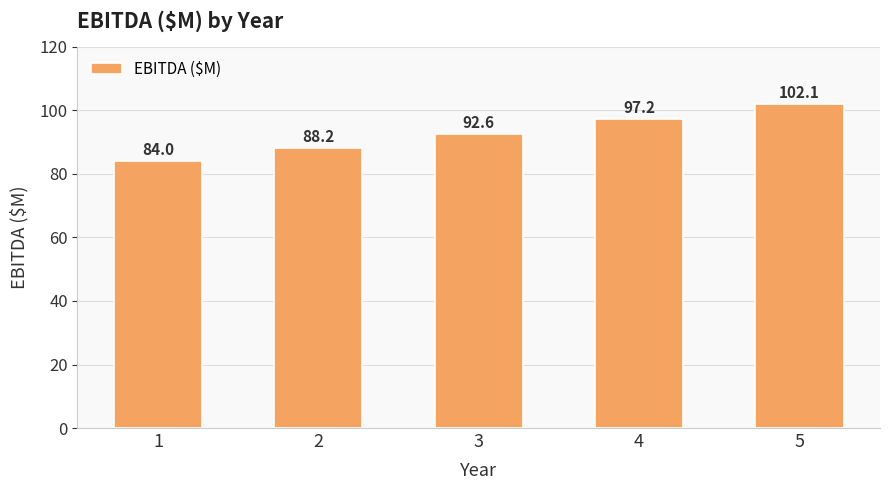

Reading left to right, what are all the values shown in this chart?

1=84.0	2=88.2	3=92.6	4=97.2	5=102.1